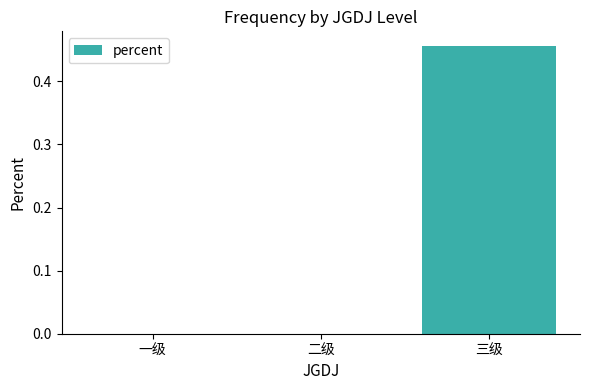

What is the average value?

0.2